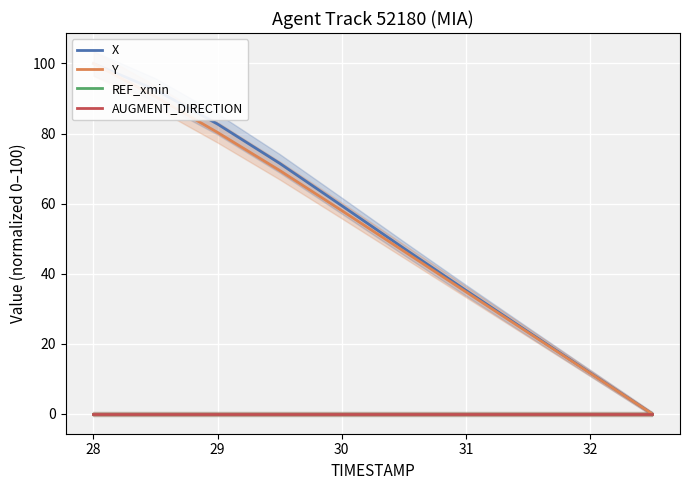

The value of X at 32 is 11.7. True or false?

True